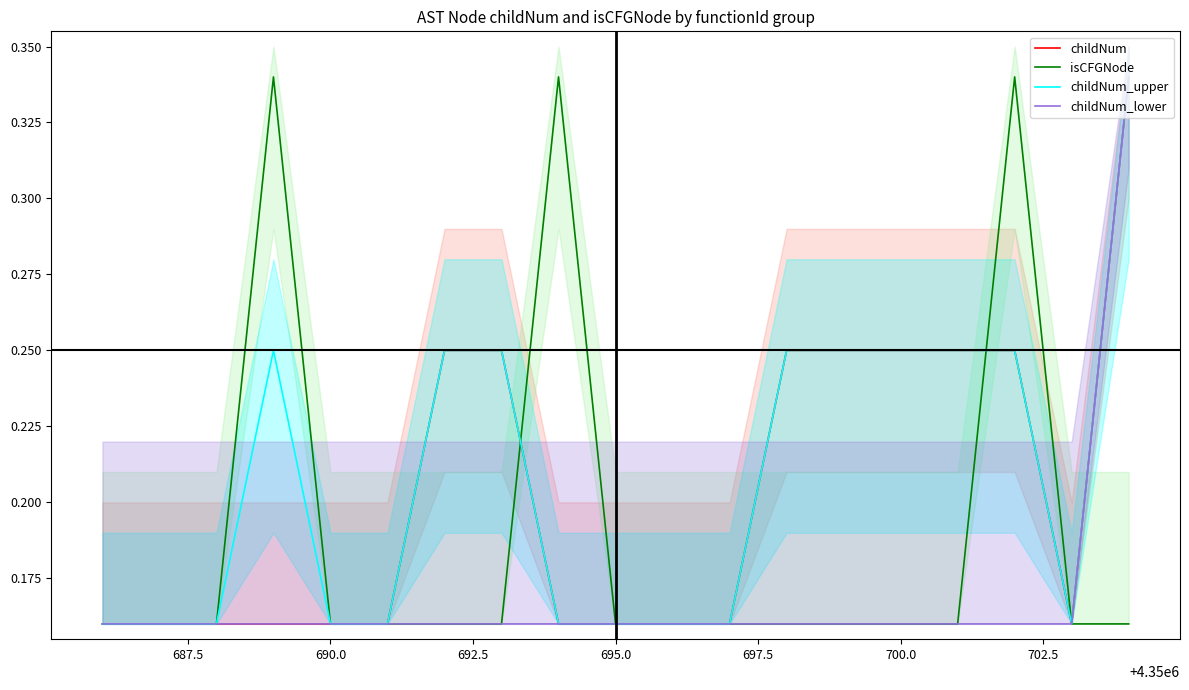

Count the number of data series in this chart.

4